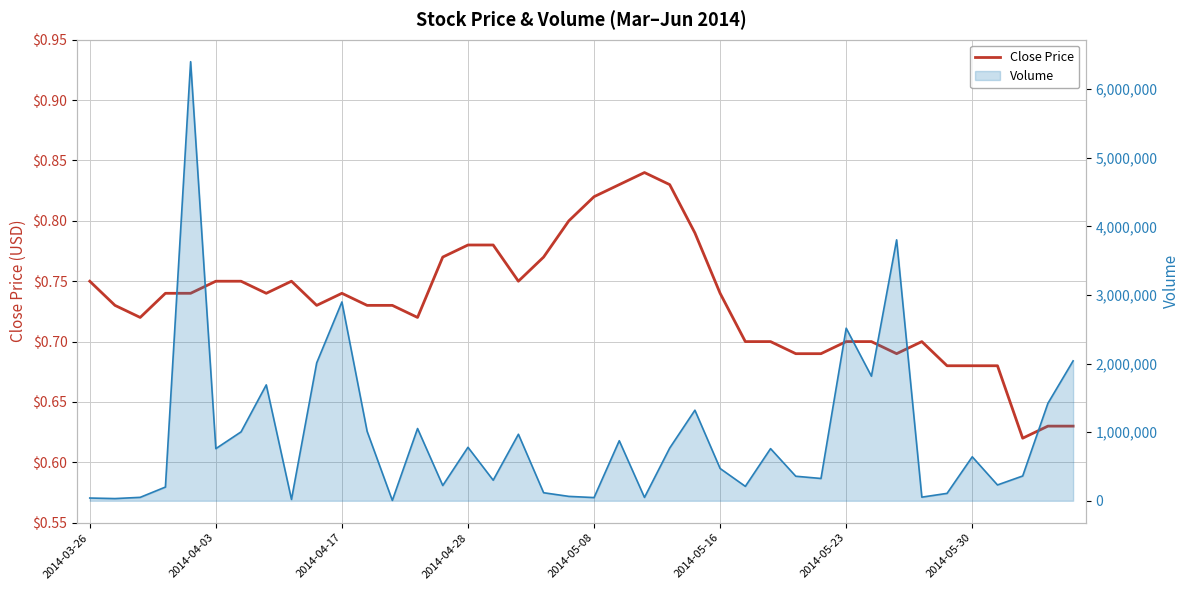

Does the chart display data point markers on the line(s)?

No